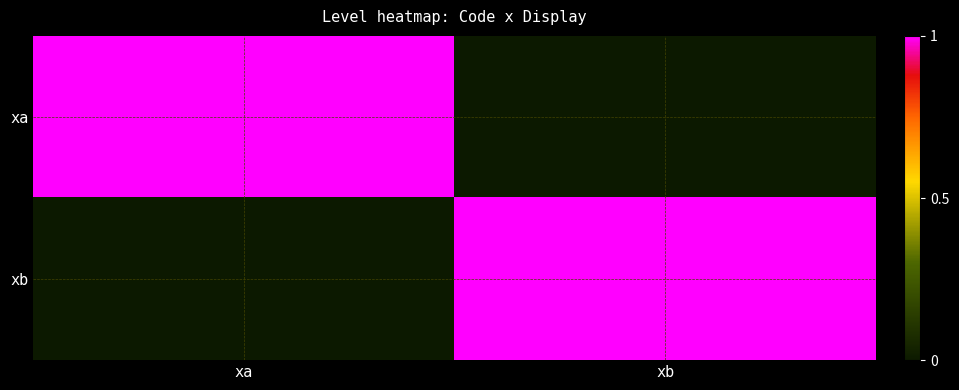

Rank the series at xa from highest to lowest value.

xa, xb